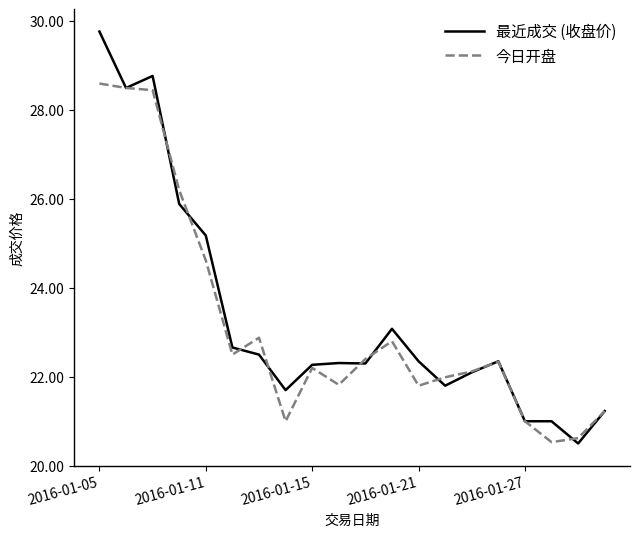

Rank the series by their maximum value, from highest to lowest.

最近成交 (收盘价), 今日开盘